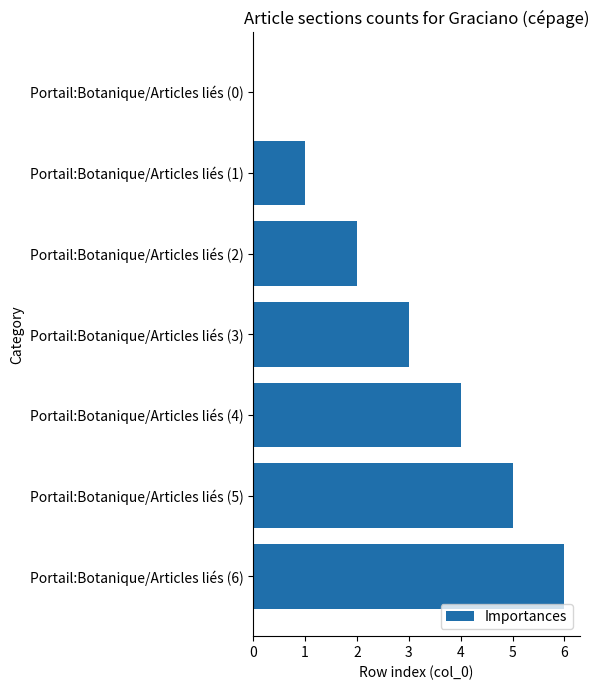

Is it true that the value at Portail:Botanique/Articles liés (2) is 2?

True